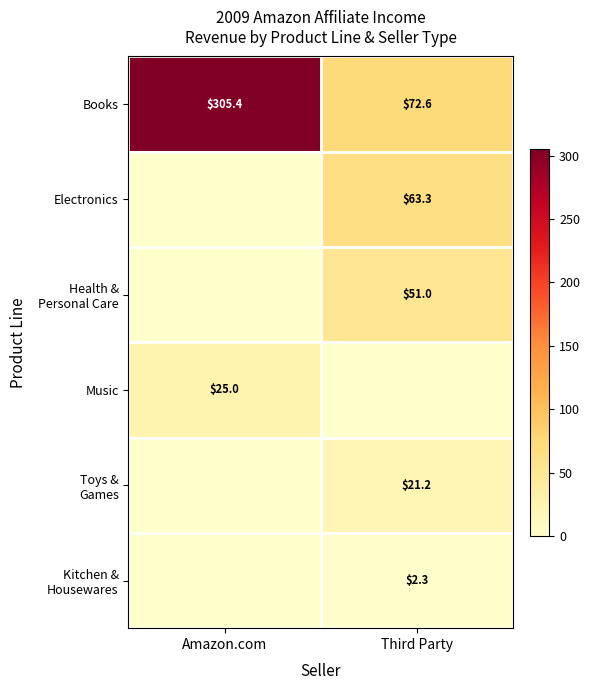

What is the average value of the Books series?

189.0